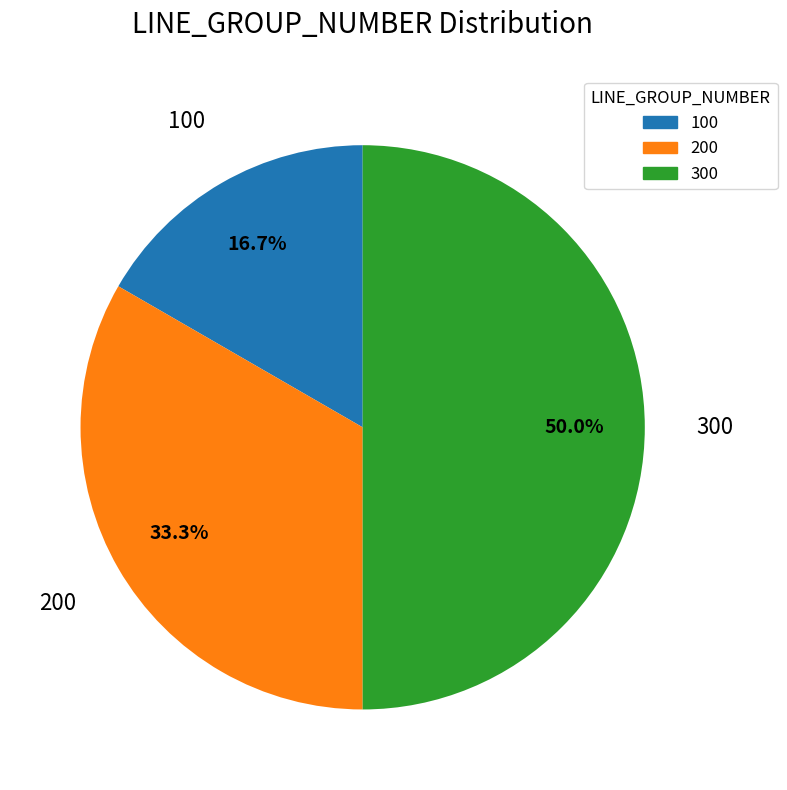

To the nearest percent, what is the difference between the largest and smallest slice percentages?

33%